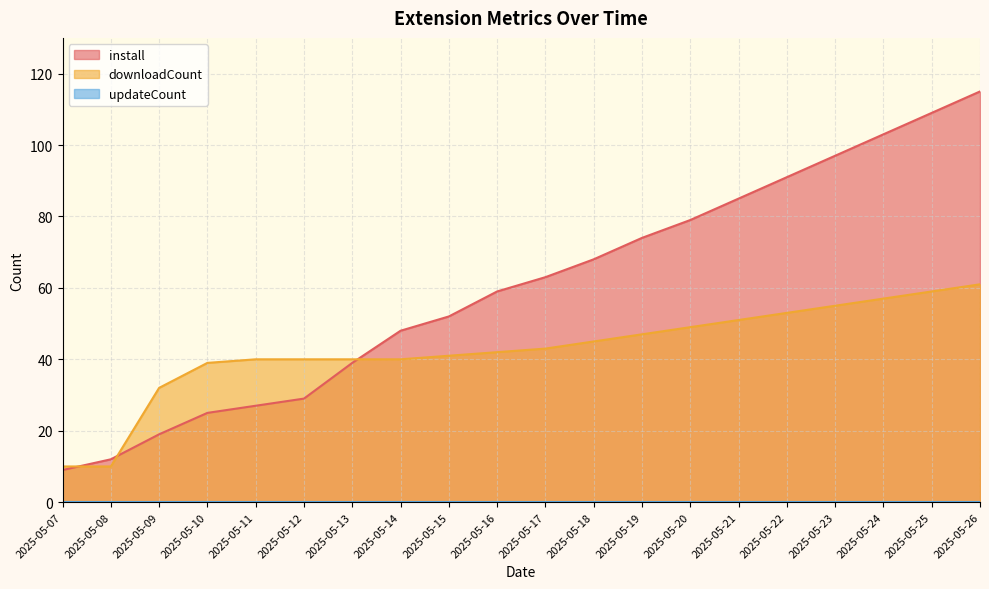

At which category does the chart reach its peak across all series?

2025-05-26